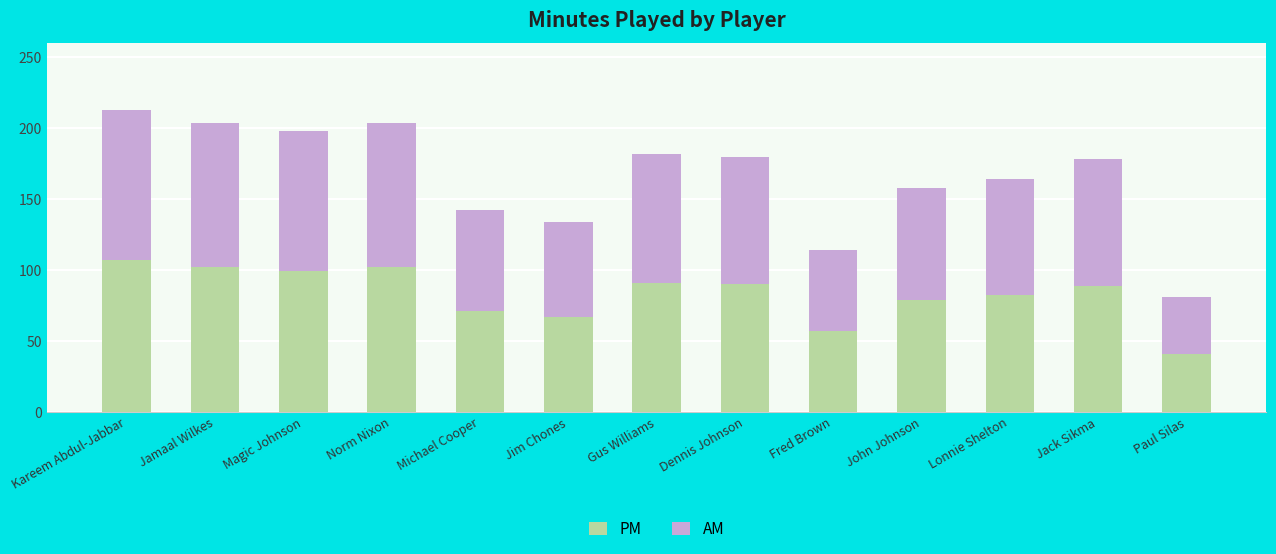

The PM series shows 102 at Jamaal Wilkes. True or false?

True